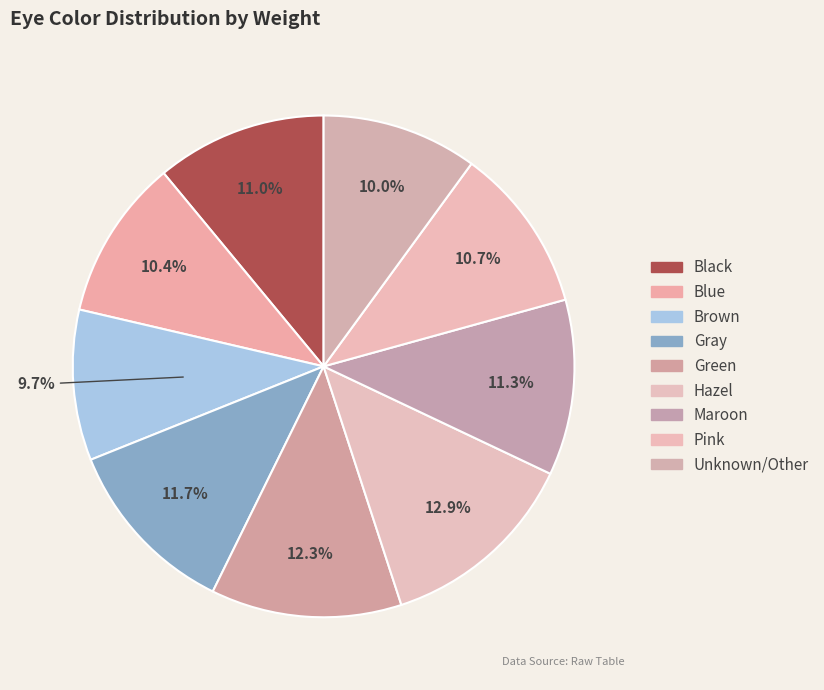

Which slice is the largest?

Hazel